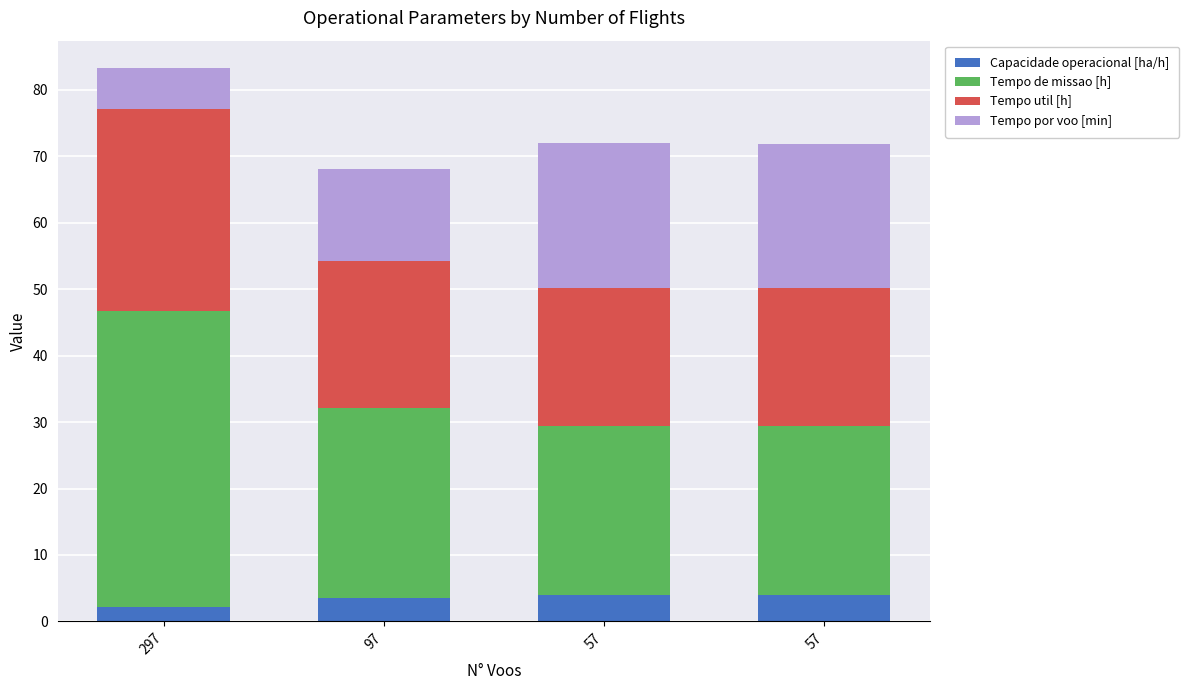

Which series changed the most between 297 and 57?

Tempo de missao [h]